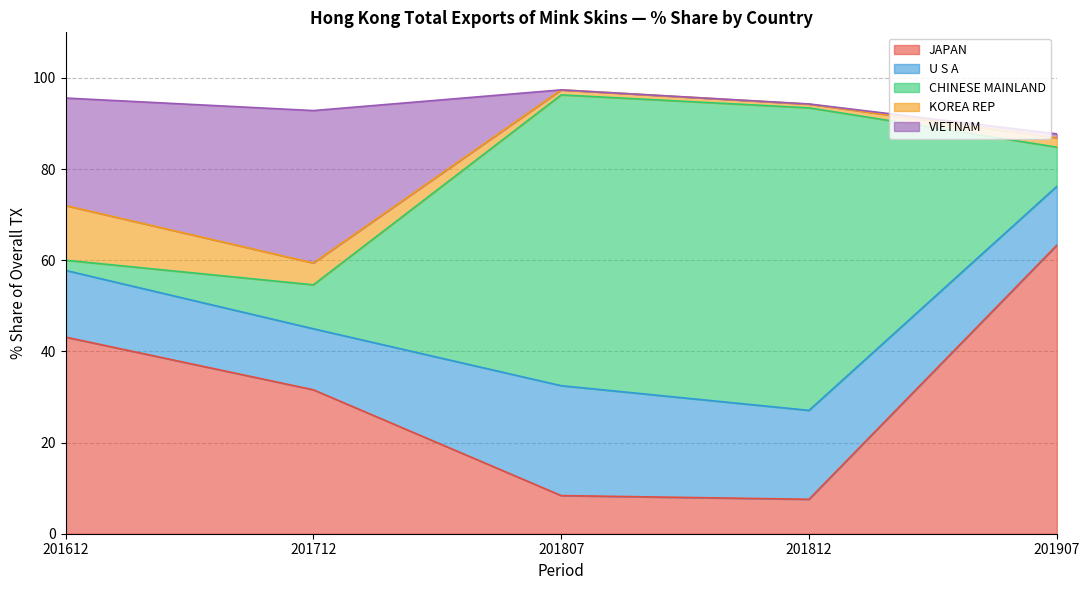

What is the value of the KOREA REP point at the 4th from the left?

0.8